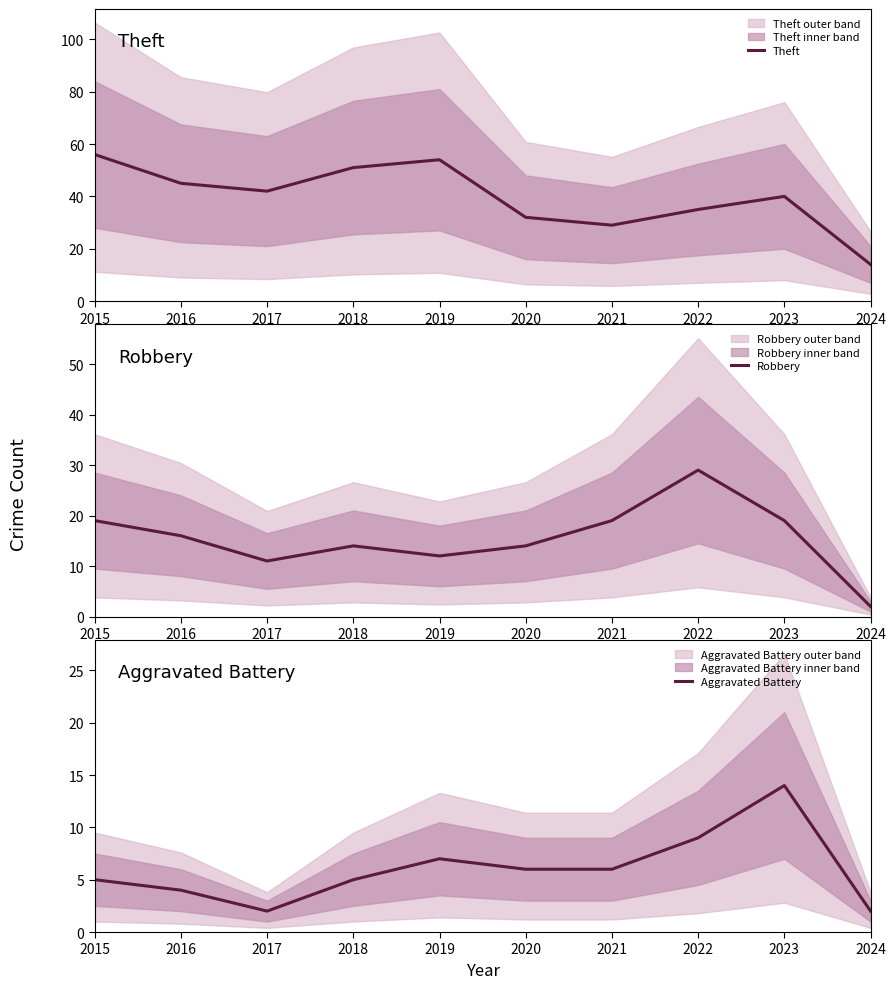

Which category has the lowest value in the Theft series?

2024